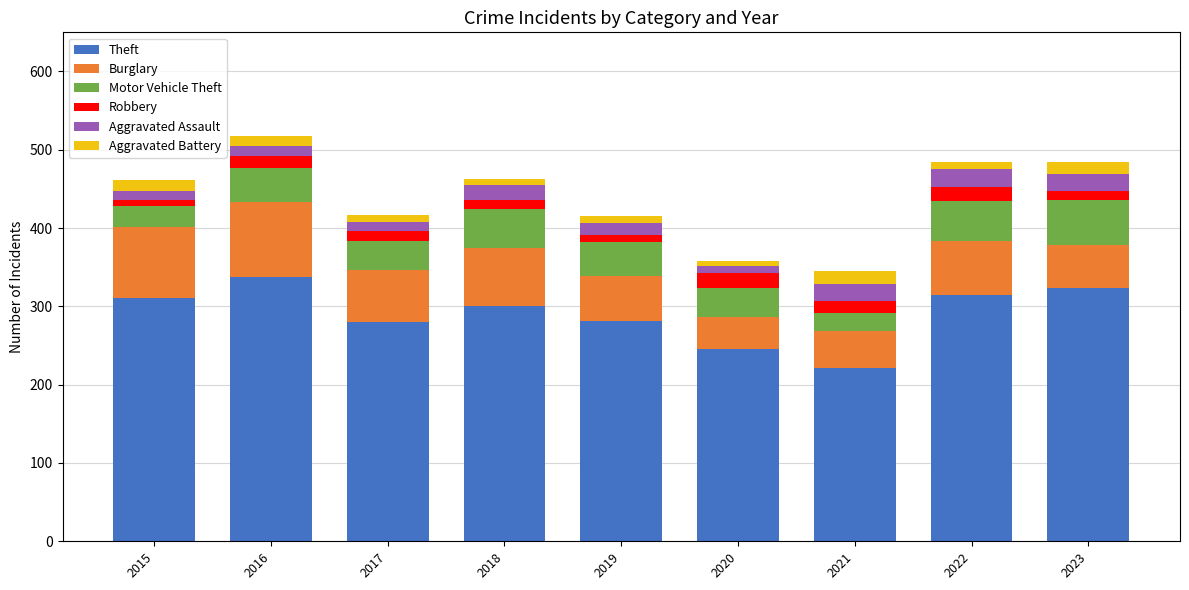

What is the lowest value of the Theft series?

221